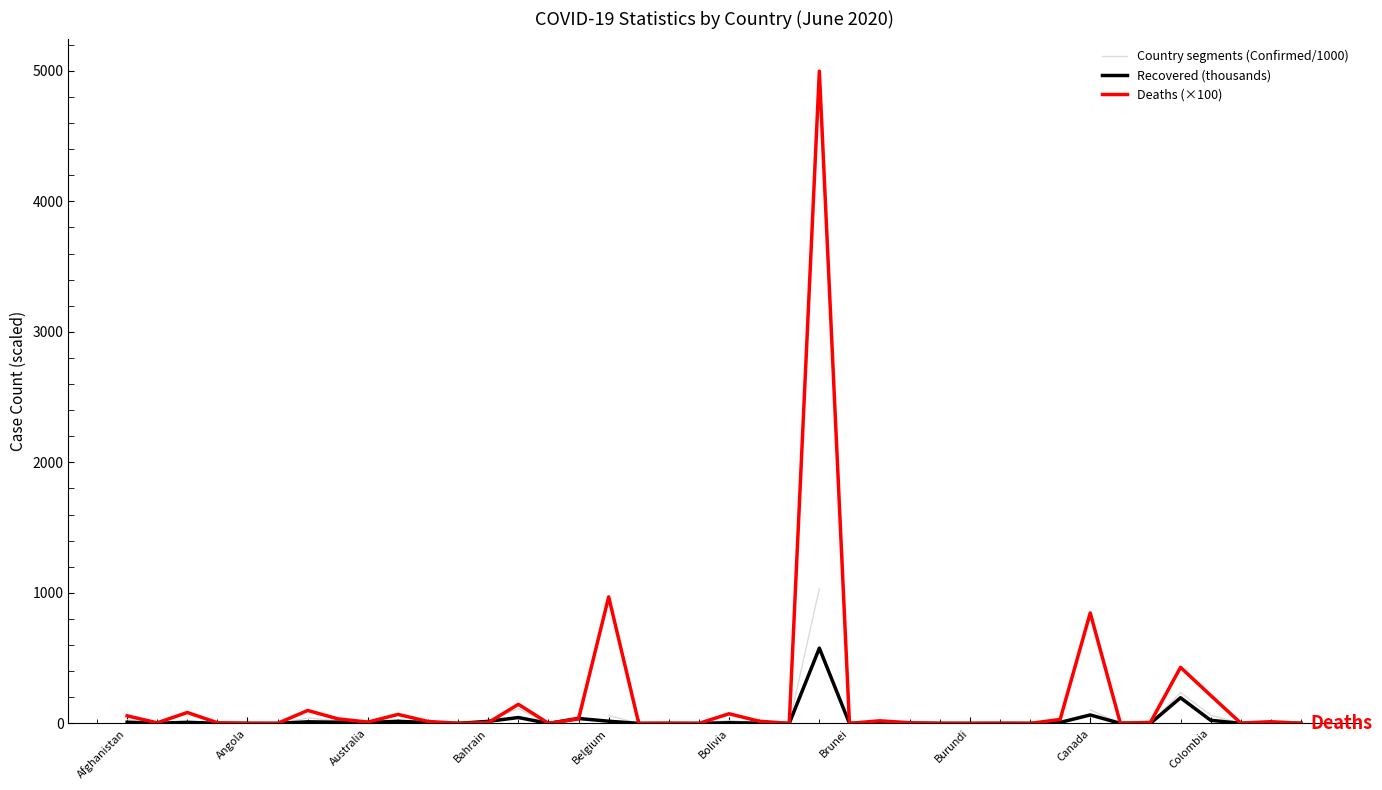

Between Afghanistan and Burundi, which series saw the biggest shift?

Deaths